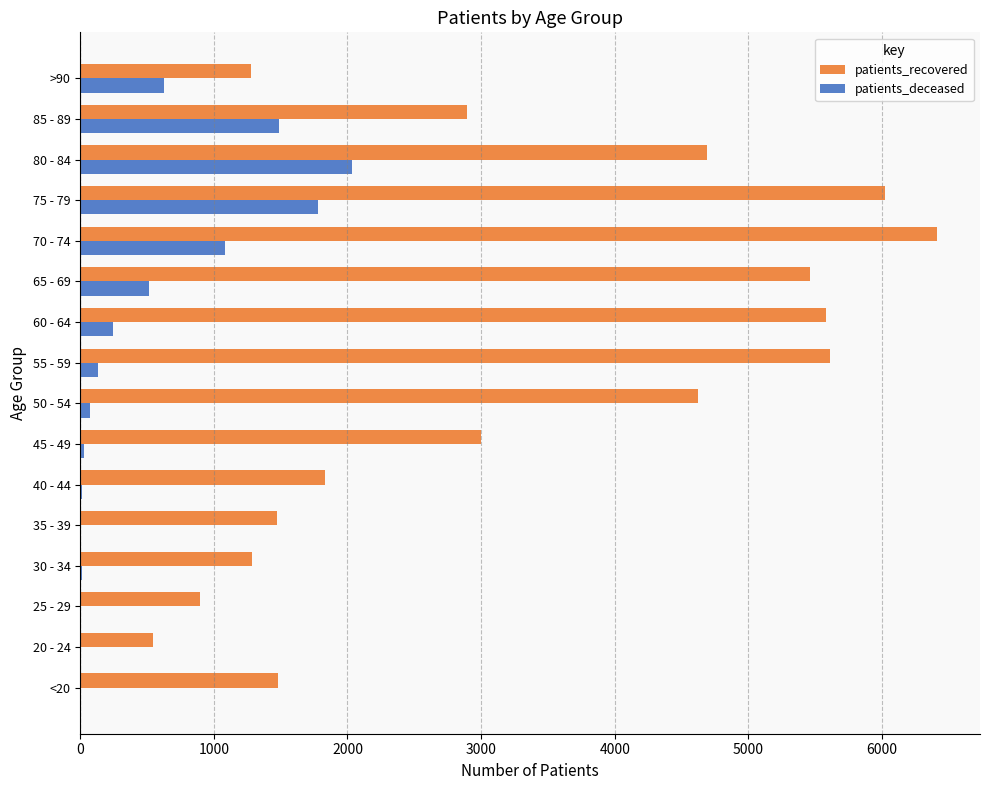

The value of patients_recovered at 30 - 34 is 2235. True or false?

False